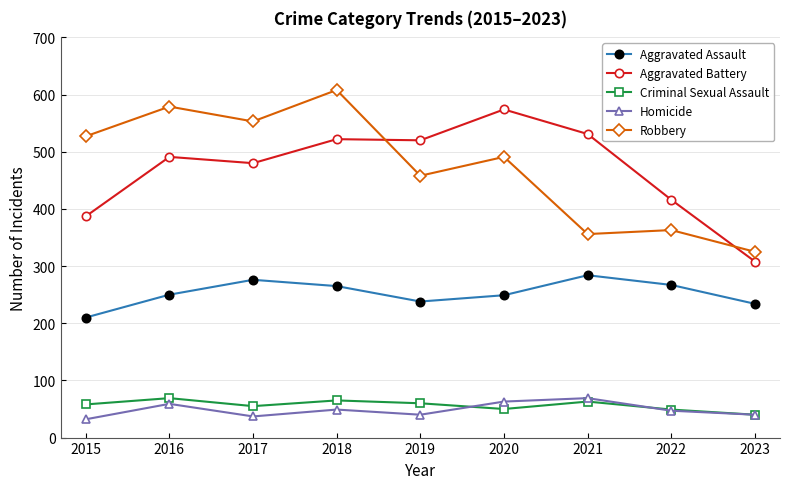

How many data points does each series have?

9